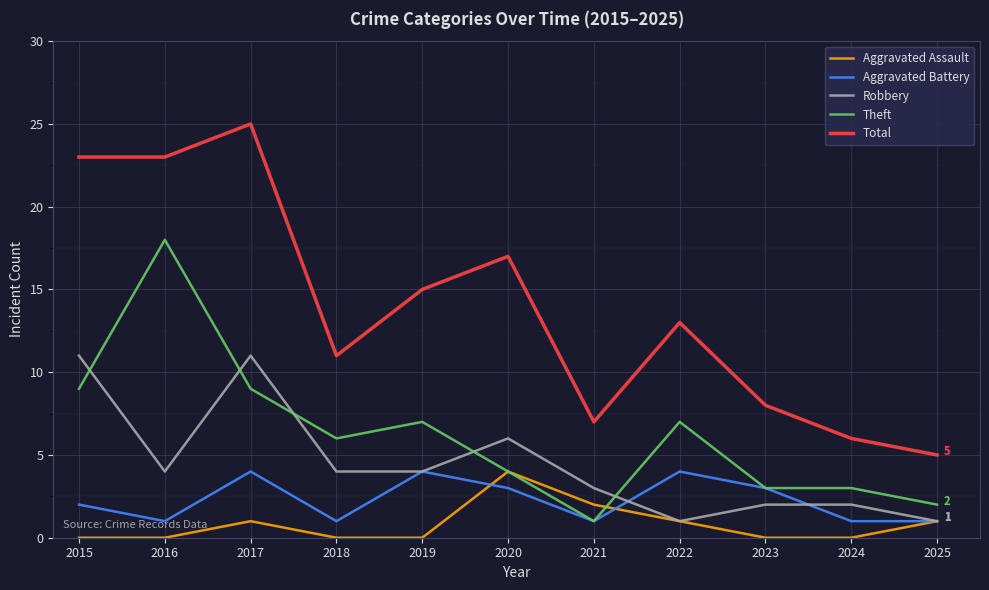

What is the difference between the maximum and minimum values in the Aggravated Assault series?

4